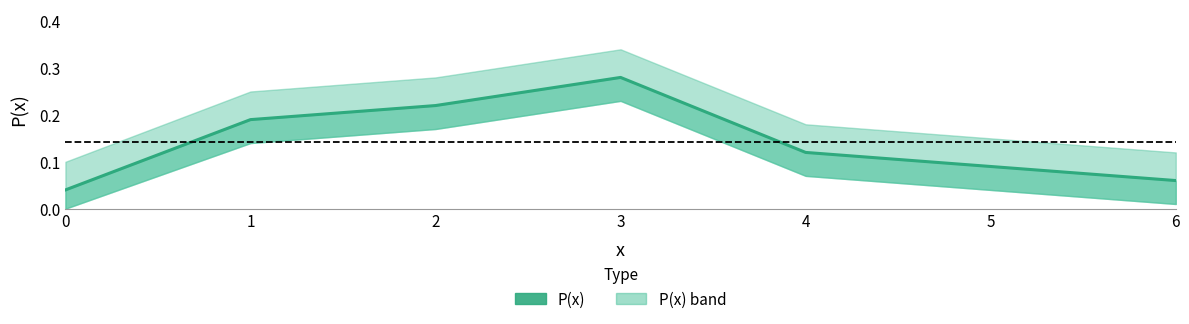

Reading left to right, transcribe all the data shown in this chart.

0=0.0	1=0.2	2=0.2	3=0.3	4=0.1	5=0.1	6=0.1